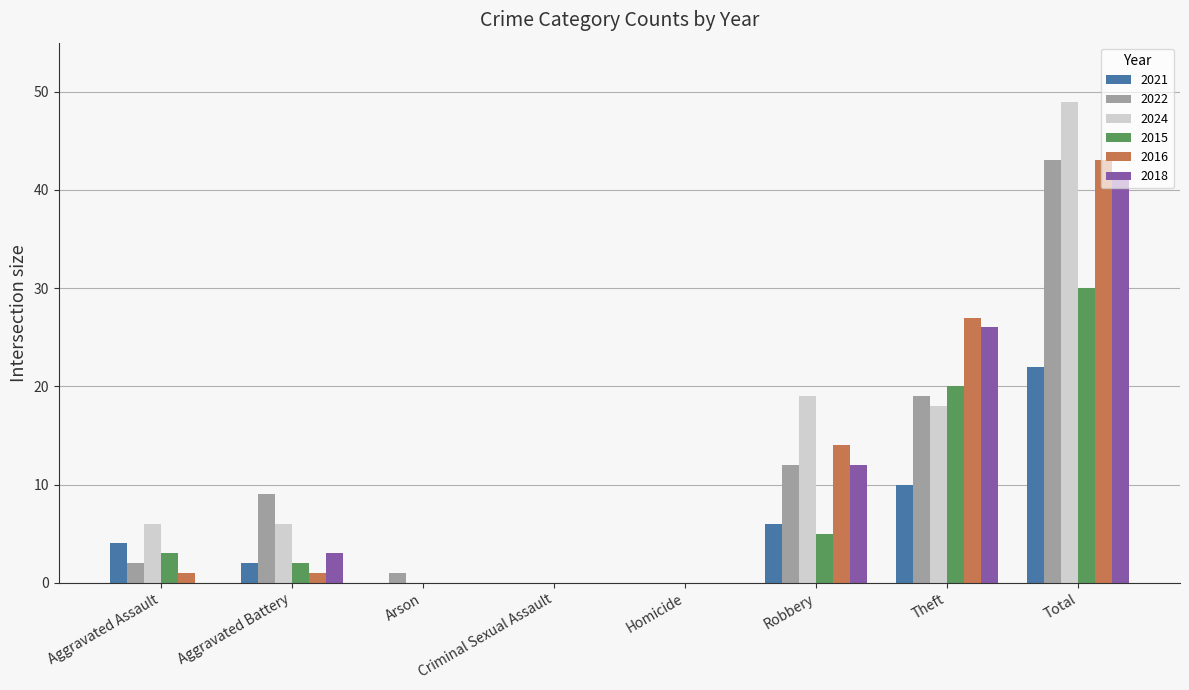

Is it true that 2021 equals 15 at Theft?

False